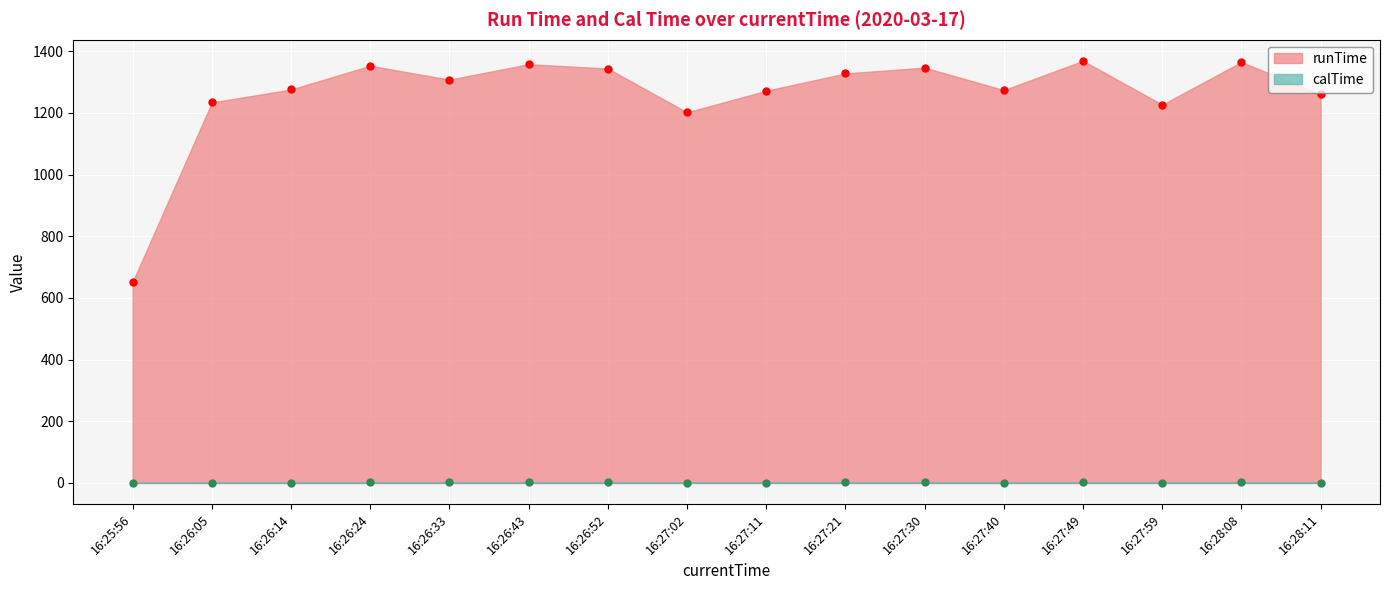

What is the label of the 11th point from the left?

16:27:30